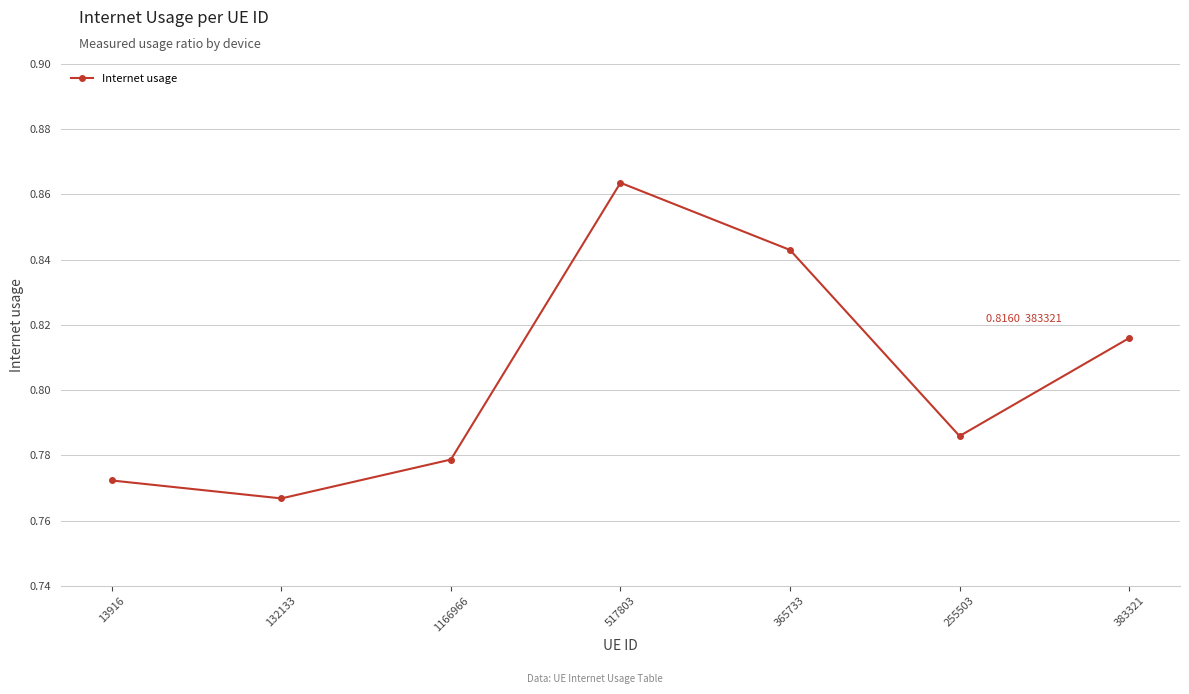

List the labels in order of value, largest first.

517803, 365733, 383321, 255503, 1166966, 13916, 132133